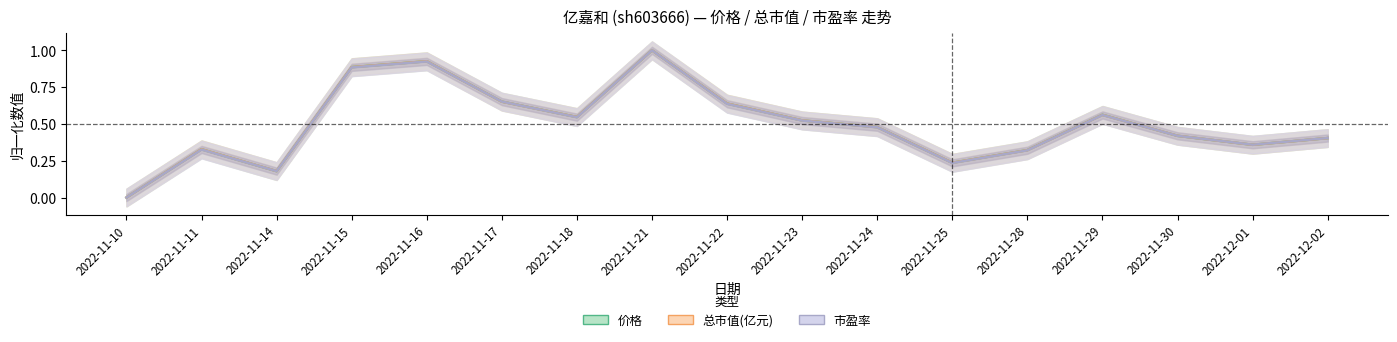

True or false: 价格 has more than 1 points higher than both neighbors.

True